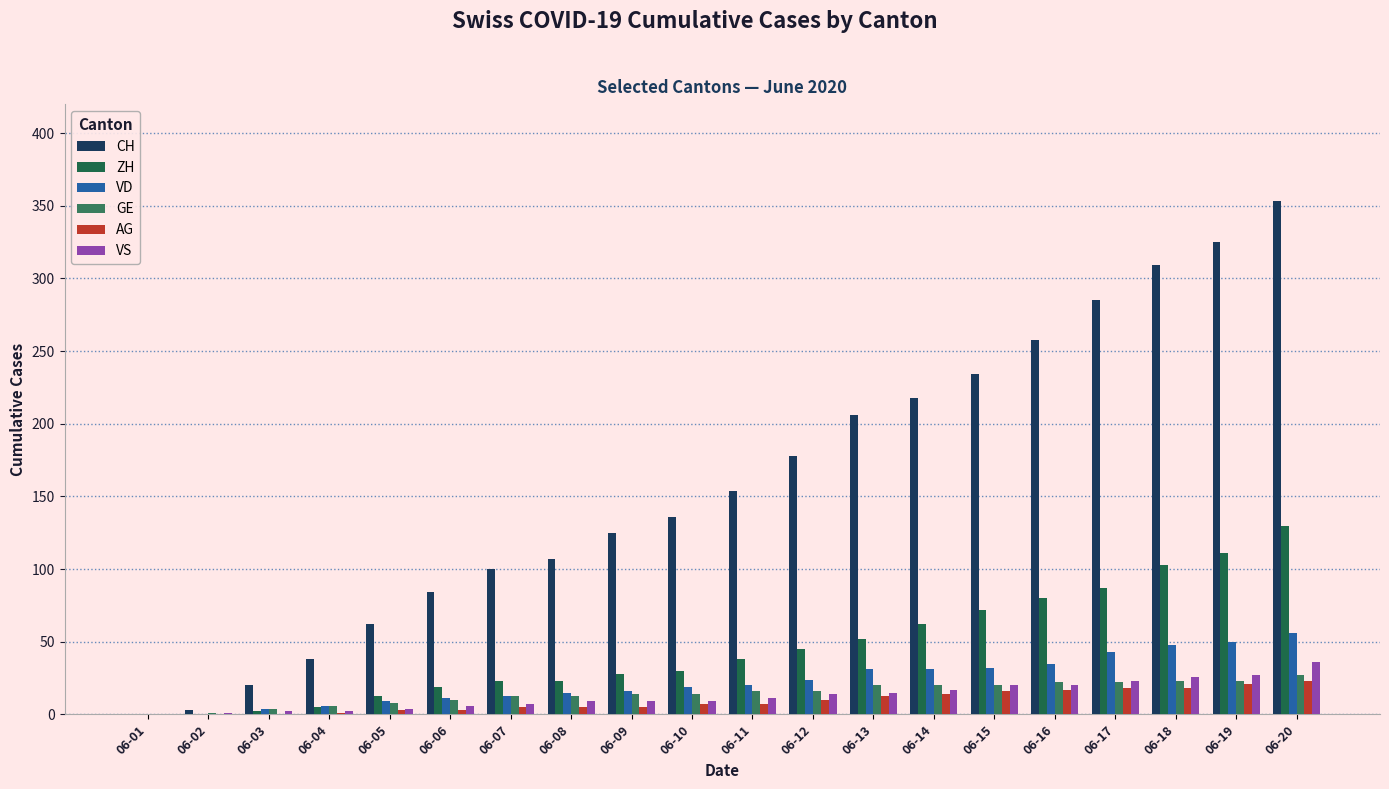

Is the value of ZH at 06-16 greater than the value of VS at 06-05?

Yes